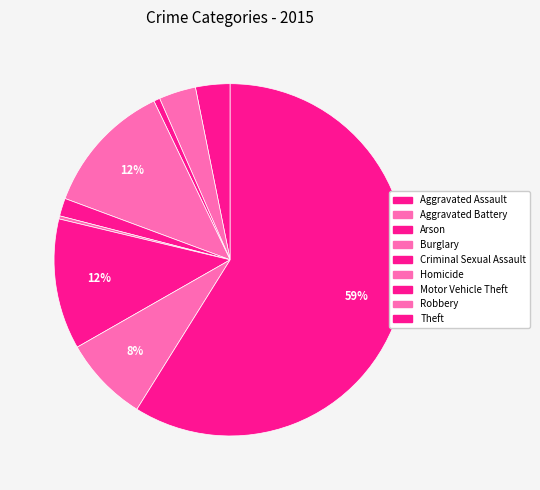

How many segments does this pie chart have?

9